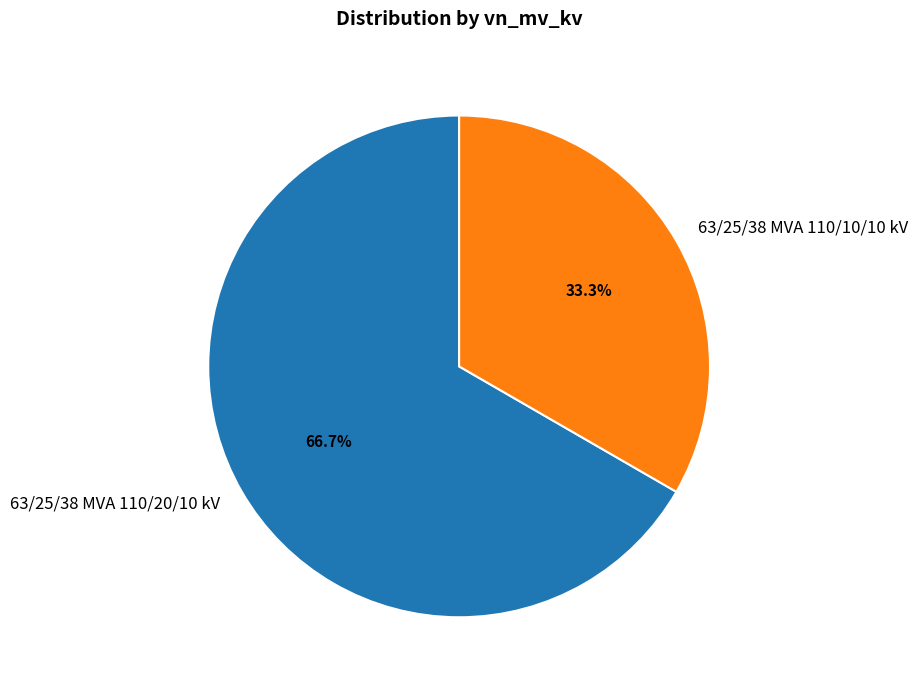

Combined, what portion of the pie is 63/25/38 MVA 110/10/10 kV and 63/25/38 MVA 110/20/10 kV?

100.0%